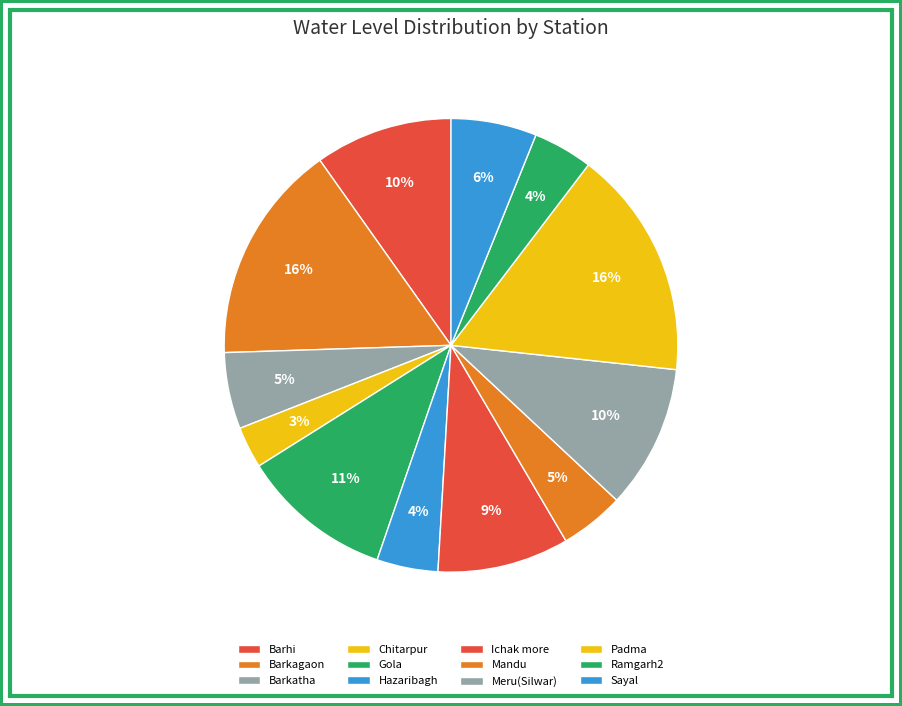

Is there any slice that represents more than half of the pie?

No